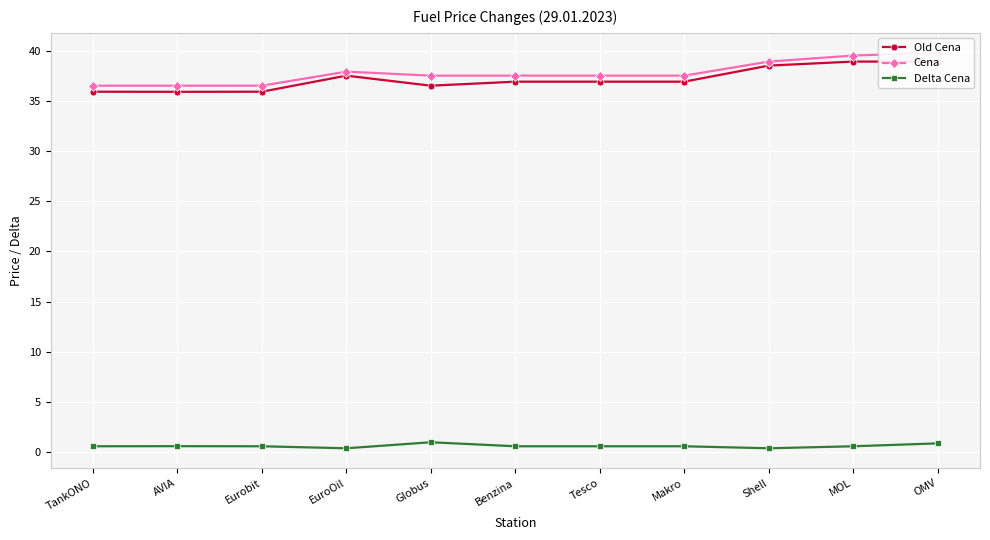

List the series in order of their peak value, lowest first.

Delta Cena, Old Cena, Cena